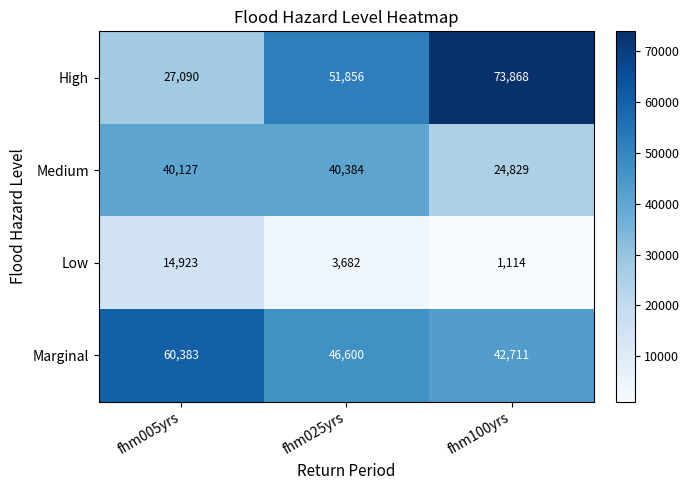

How many distinct data groups are displayed?

4